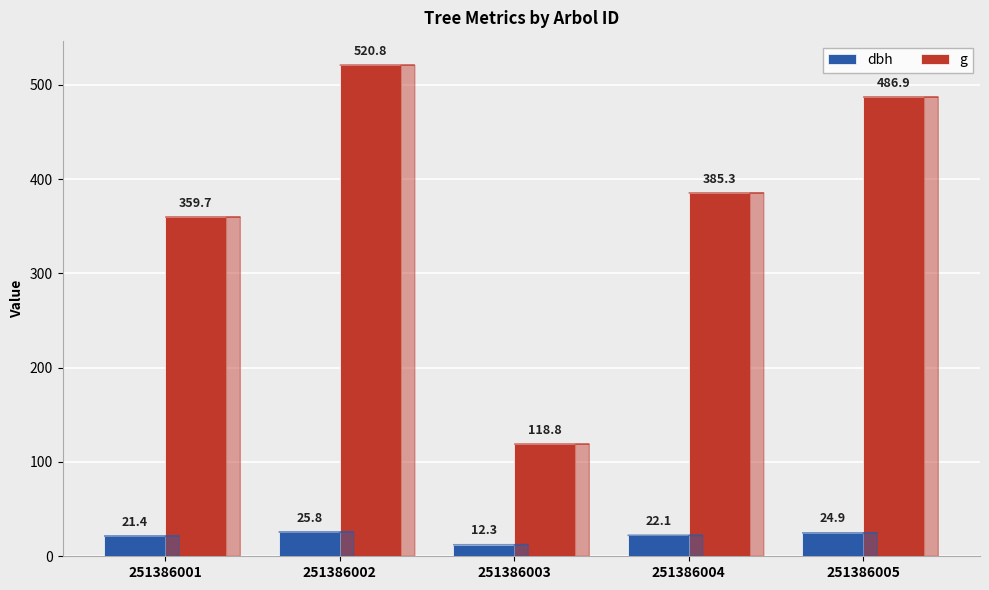

What is the difference between the second highest and minimum values in the dbh series?

12.6